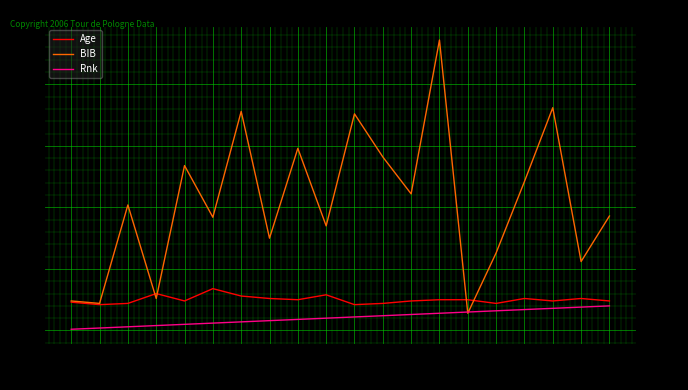

Which label corresponds to the largest value in the chart?

14